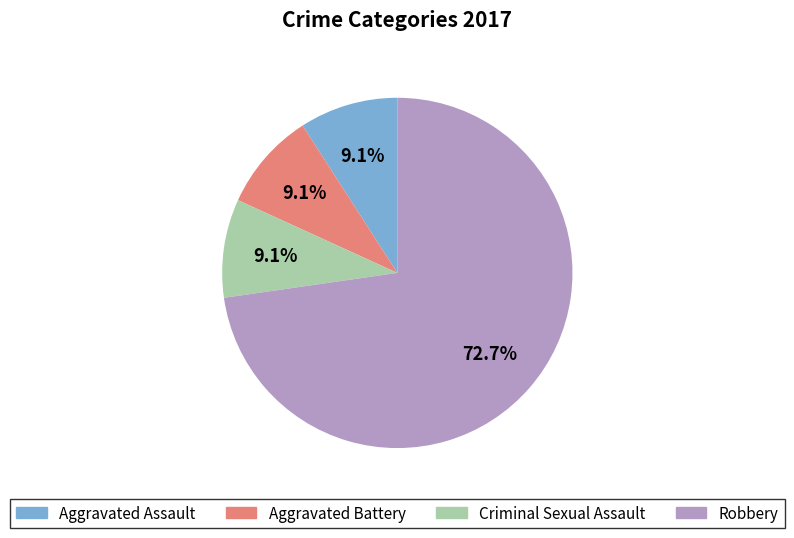

What is the largest slice in the pie chart?

Robbery